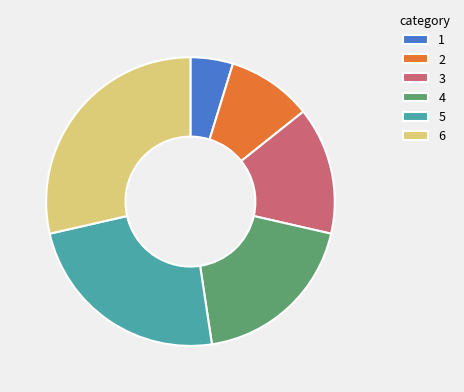

Is it true that 2 is 24% of the pie?

False